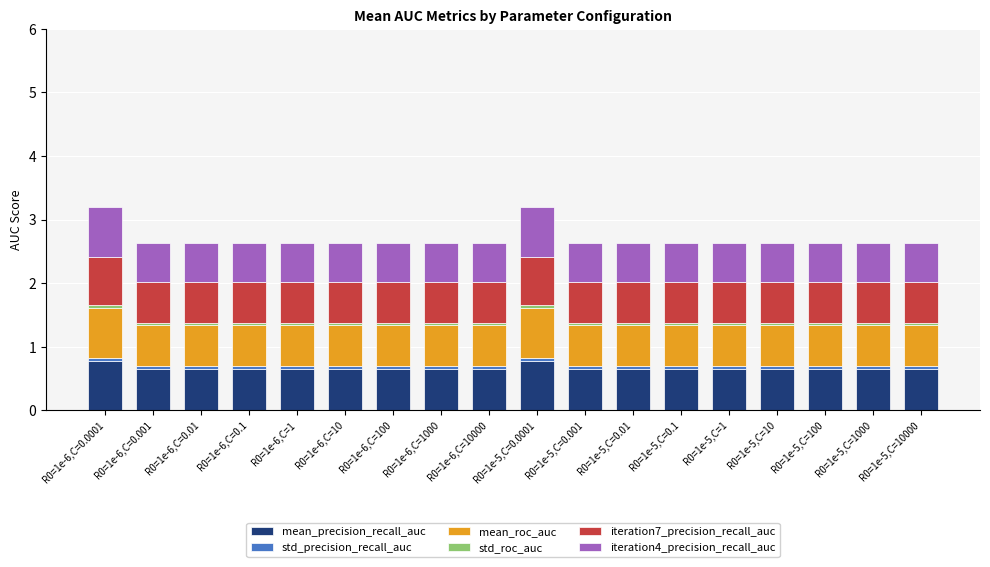

What is the lowest value of the mean_precision_recall_auc series?

0.6